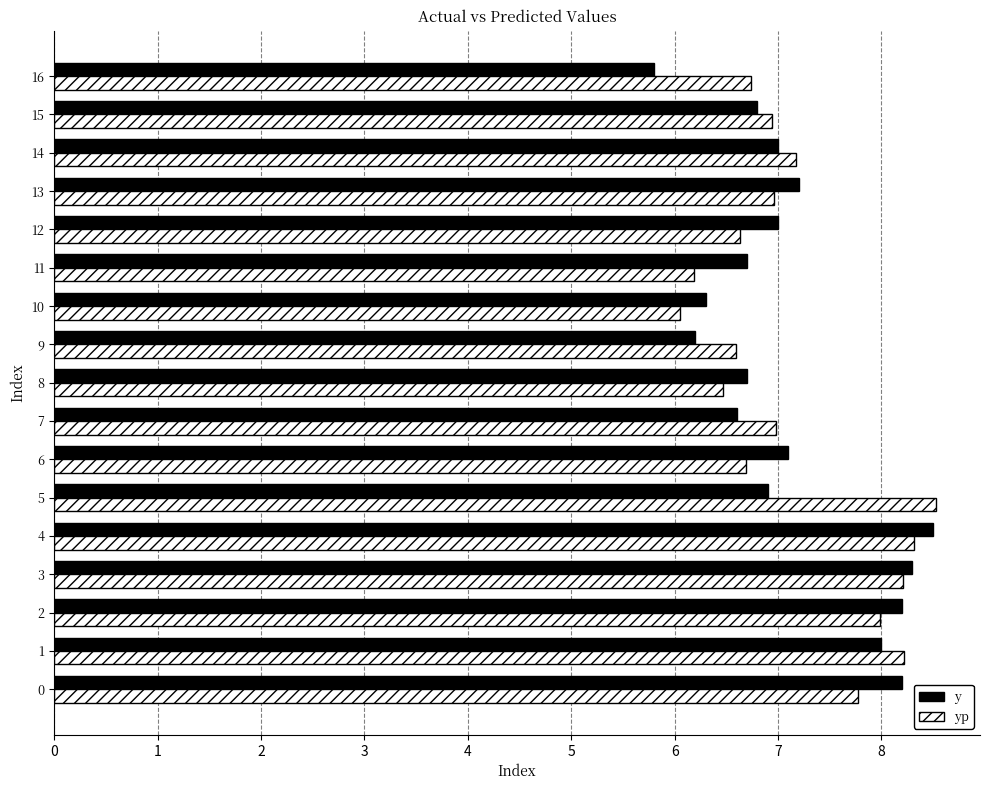

What value does the yp series have at 0?

7.8